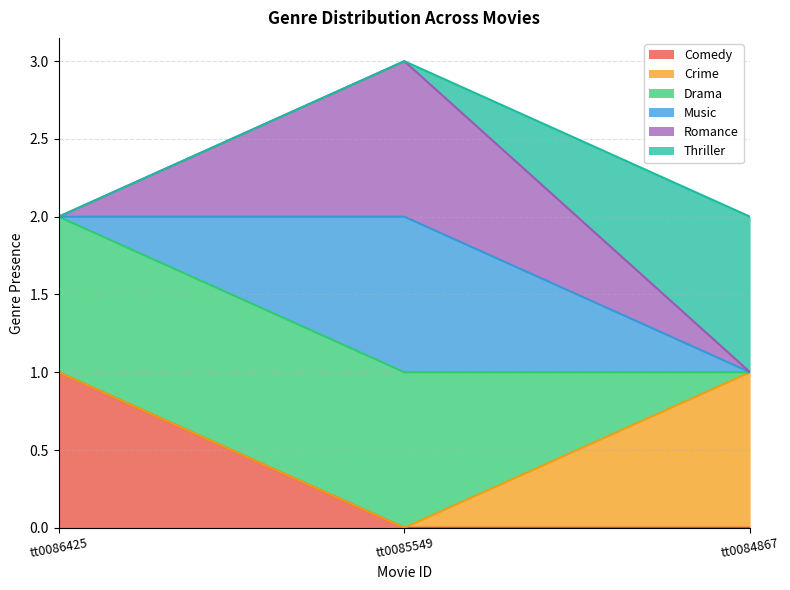

How many lines are shown in the chart?

6